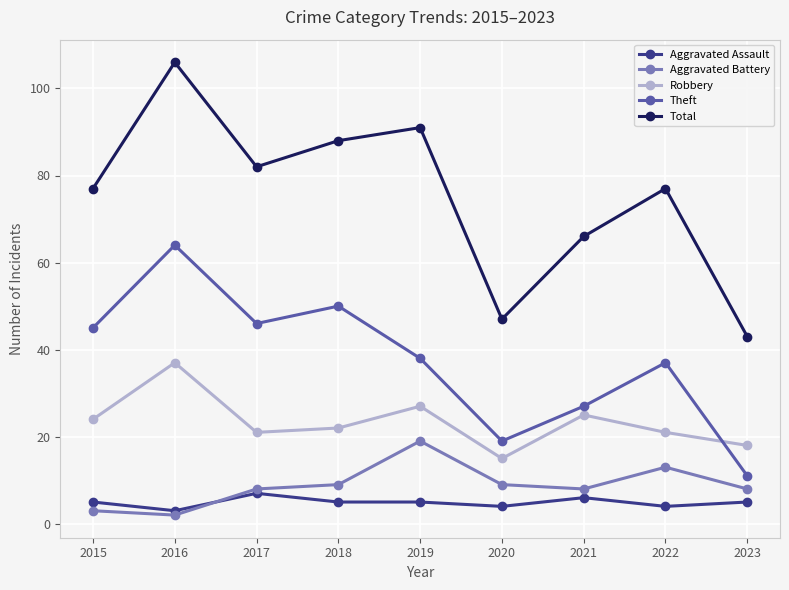

In Theft, how many points are higher than both neighbors (excluding endpoints)?

3